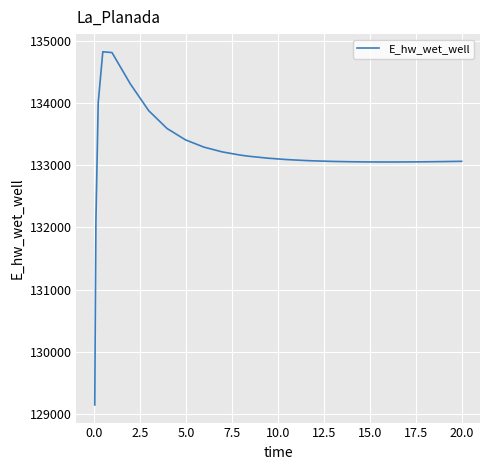

What is the greatest value displayed?

134825.5